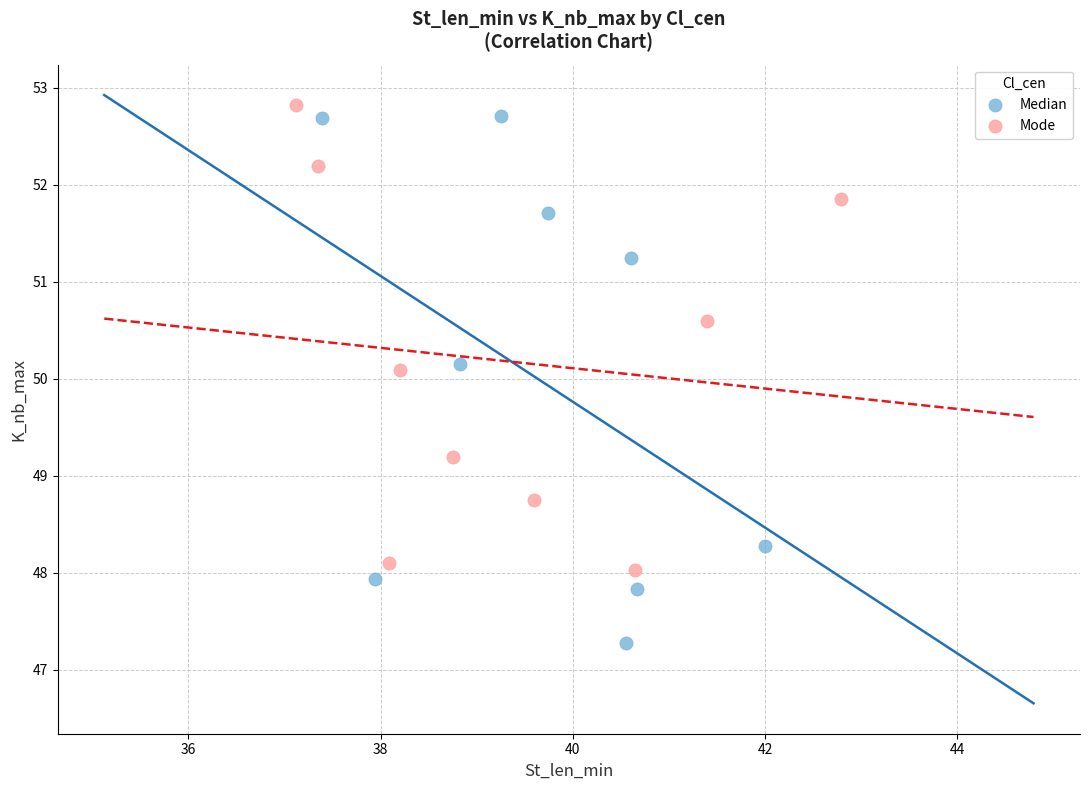

Which series reaches the minimum Y coordinate?

Median